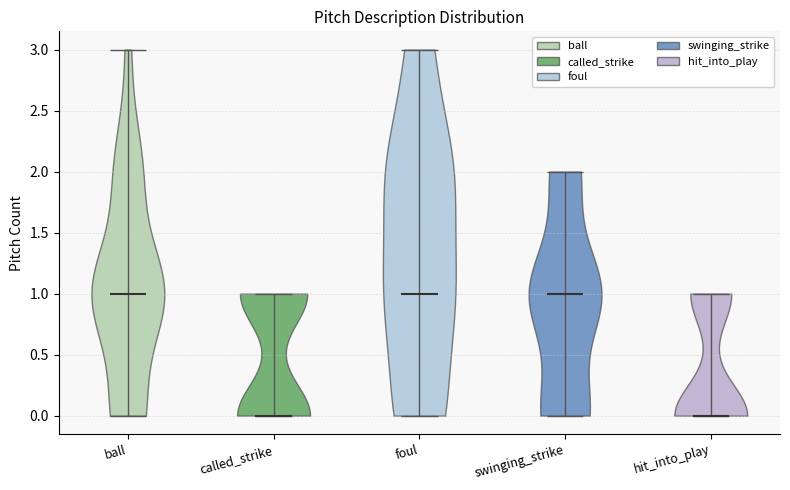

Reading left to right, read every violin against the y-axis: where its median line is, and the lowest and highest points it reaches. The values are not printed on the chart, so give them approximately, as read against the axis.

ball: median line 1, lowest point 0, highest point 3
called_strike: median line 0, lowest point 0, highest point 1
foul: median line 1, lowest point 0, highest point 3
swinging_strike: median line 1, lowest point 0, highest point 2
hit_into_play: median line 0, lowest point 0, highest point 1